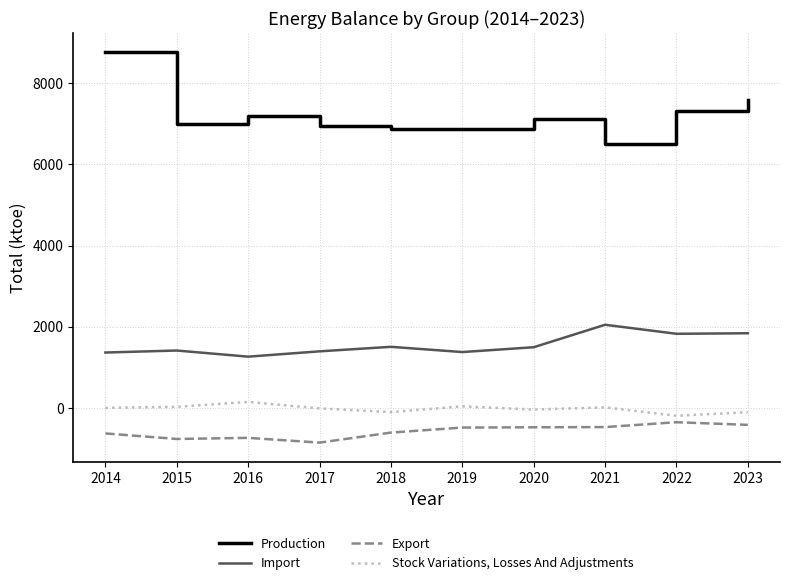

Rank the series by their maximum value, from lowest to highest.

Export, Stock Variations, Losses And Adjustments, Import, Production